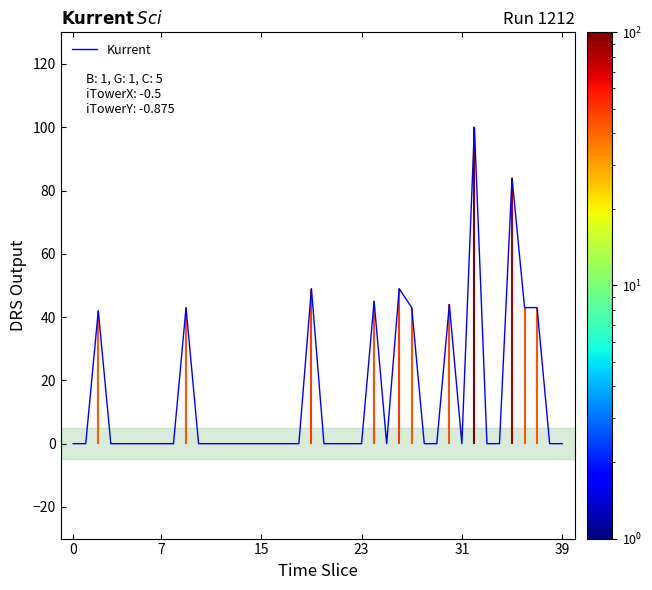

Reading left to right, list all the values displayed in this chart.

0	0	42	0	0	0	0	0	0	43	0	0	0	0	0	0	0	0	0	49	0	0	0	0	45	0	49	43	0	0	44	0	100	0	0	84	43	43	0	0